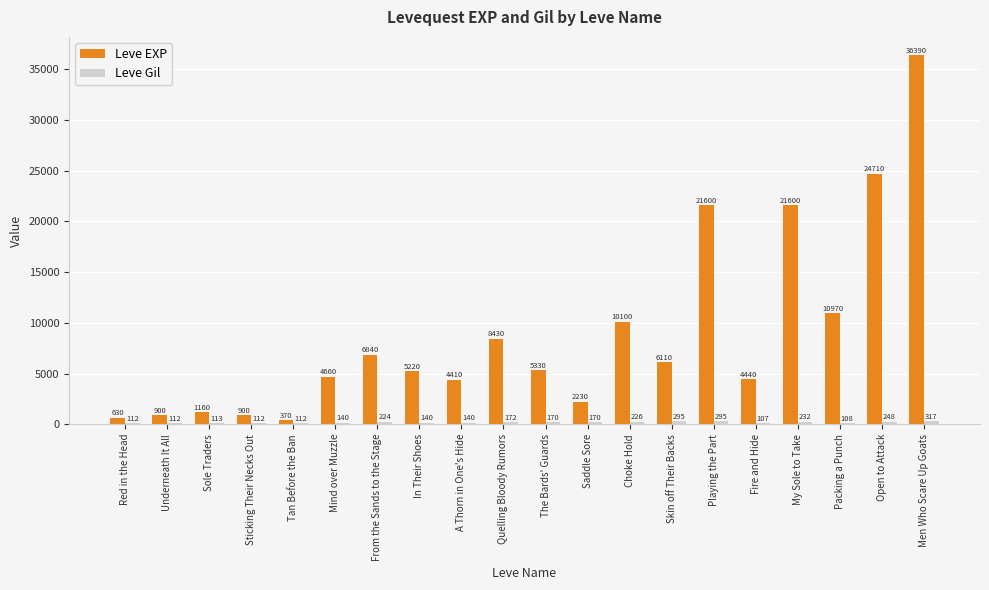

At which category is the sum across all series the highest?

Men Who Scare Up Goats